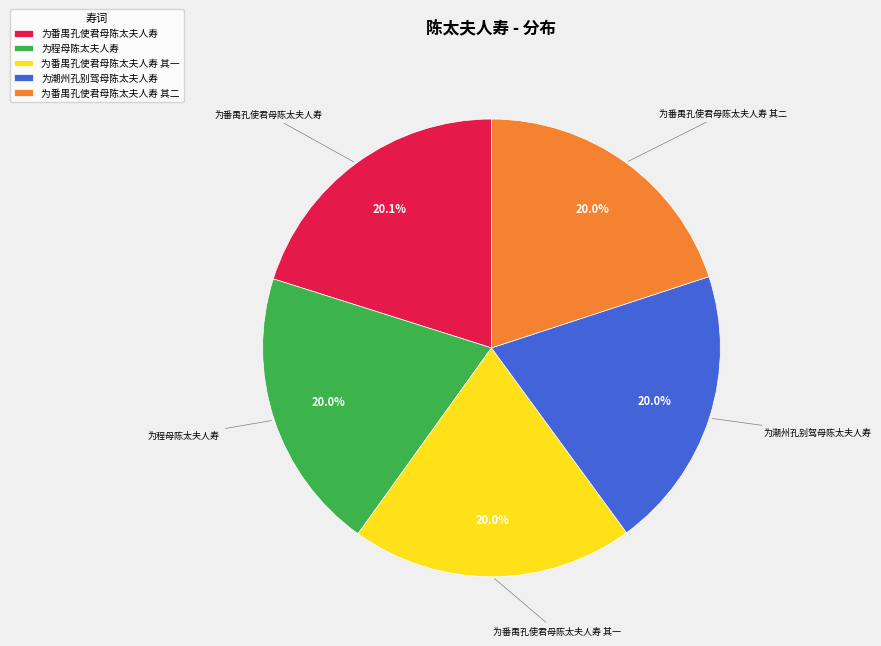

What is the ratio of the value at 为程母陈太夫人寿 to the value at 为番禺孔使君母陈太夫人寿 其二?

1.0